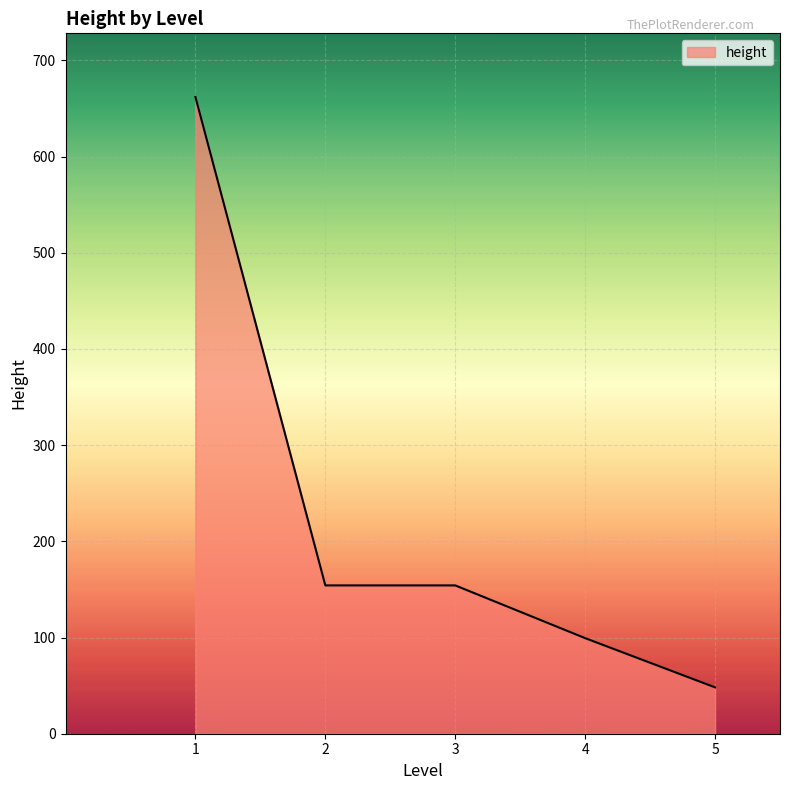

Which category has the lowest value across all series?

5